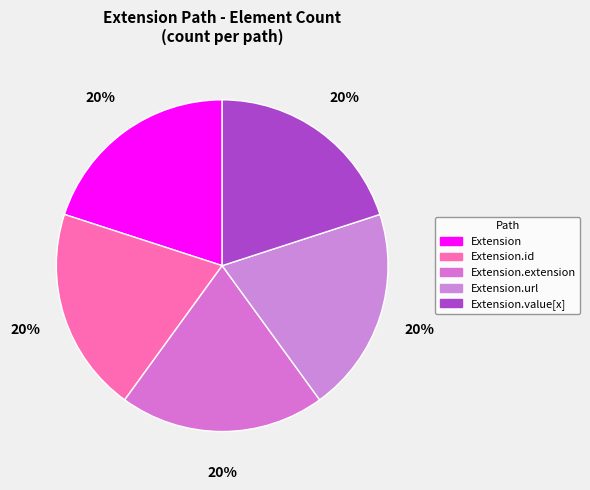

Which has a higher value, Extension.url or Extension.extension?

Extension.url